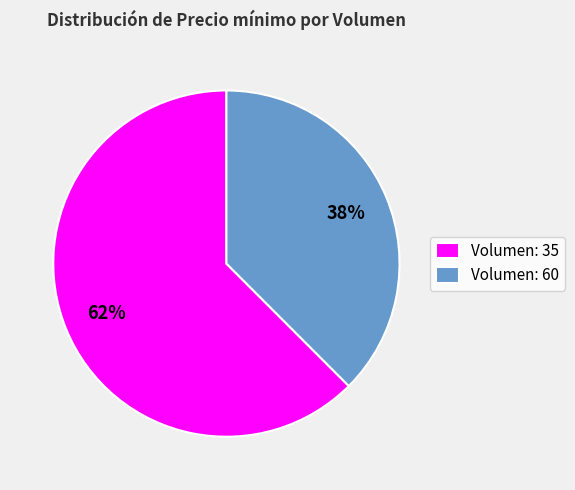

Approximately how many times larger is the value at Volumen: 60 compared to Volumen: 35?

0.6